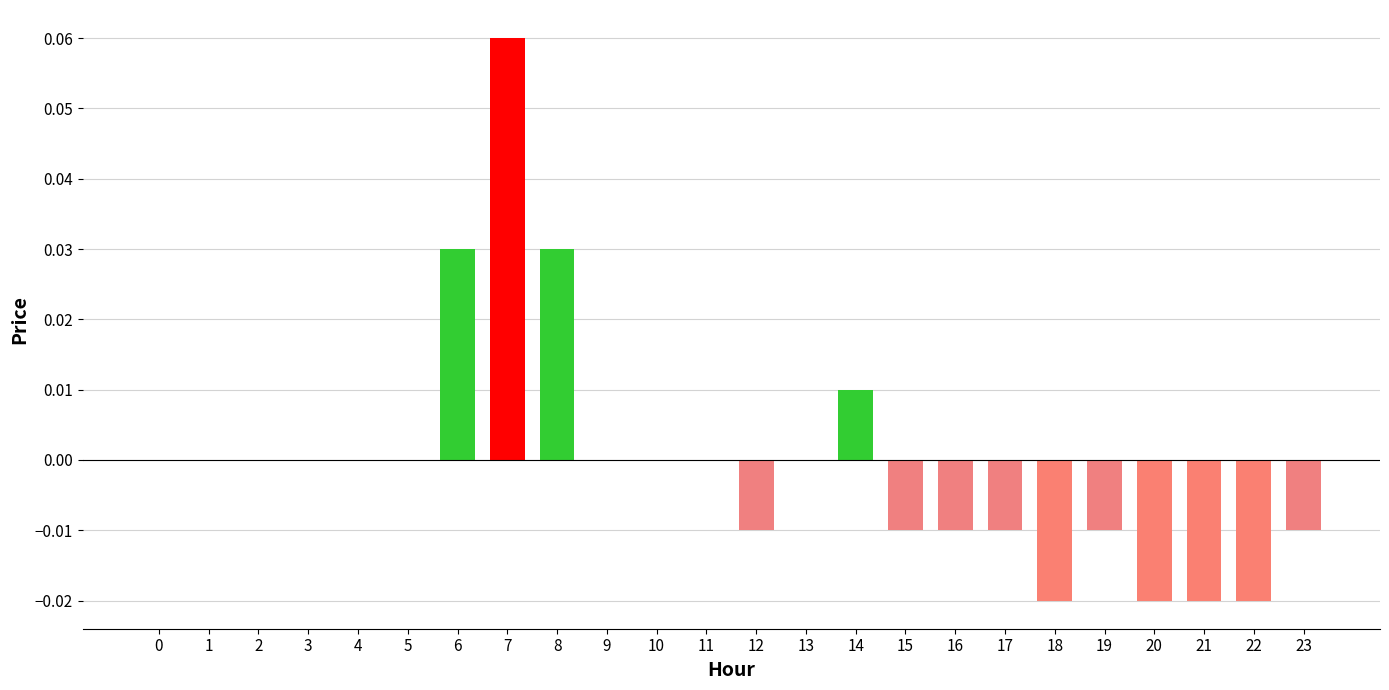

Which category has the highest value across all series?

7